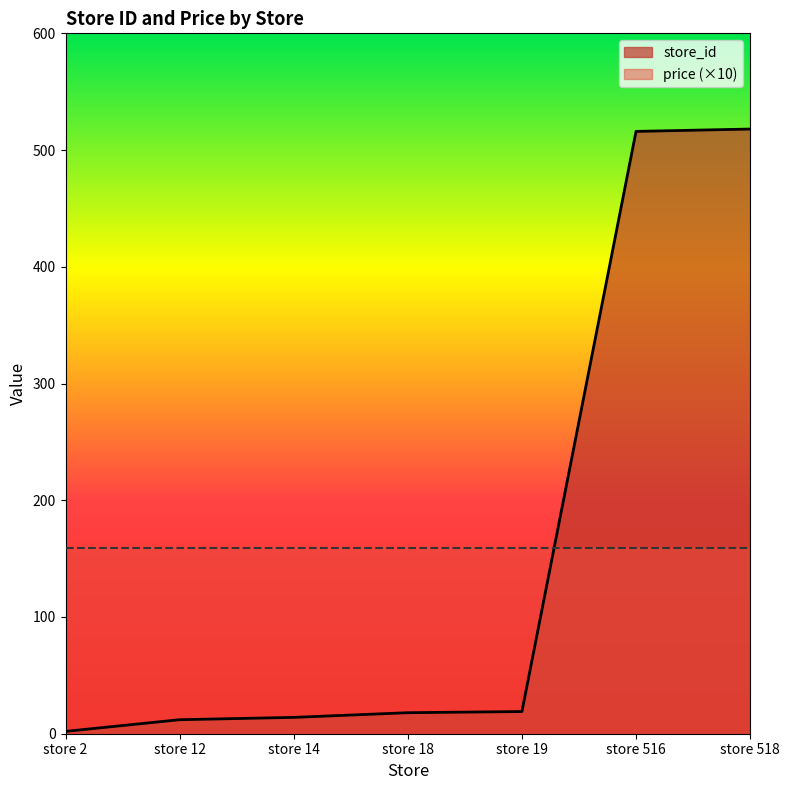

How many data points are less than 18?

3